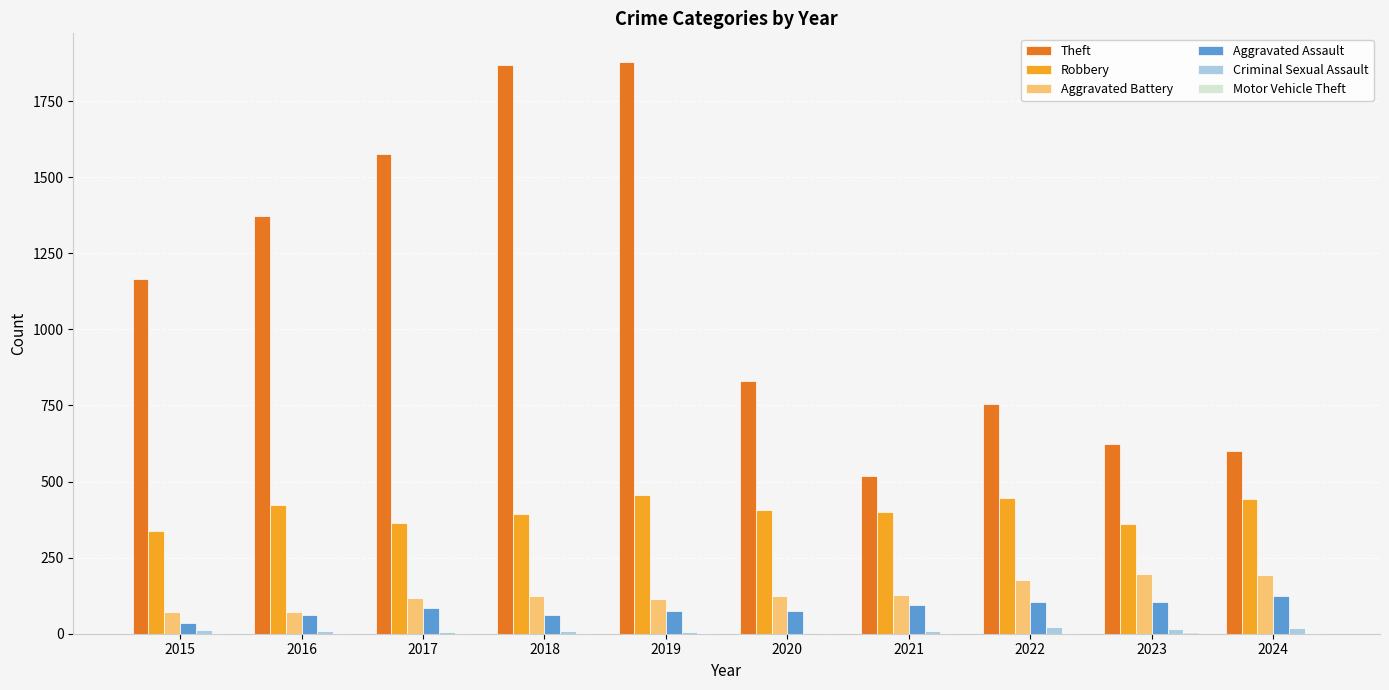

What is the maximum value for Robbery?

456